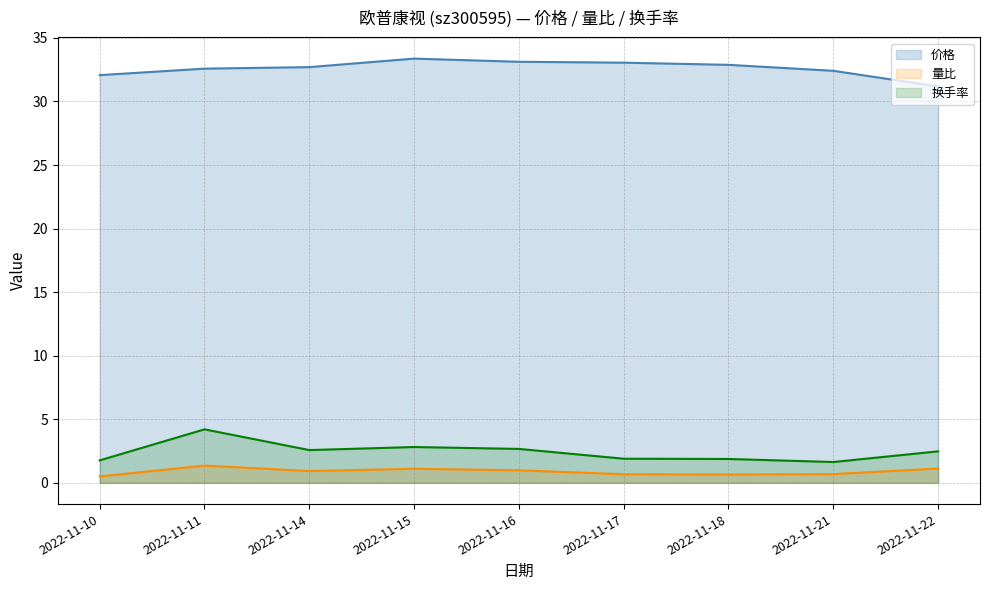

True or false: 量比 (line) has a value of 0.4 at 2022-11-21.

False